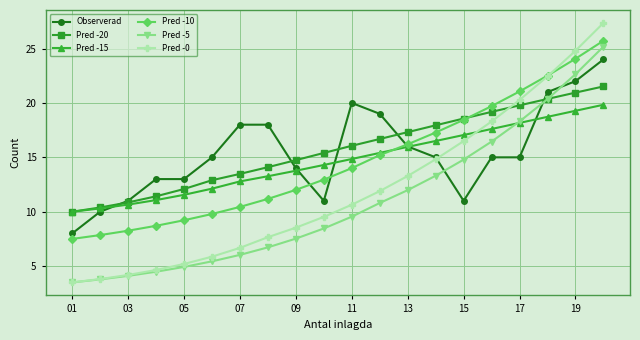

Count the number of categories in the chart.

20